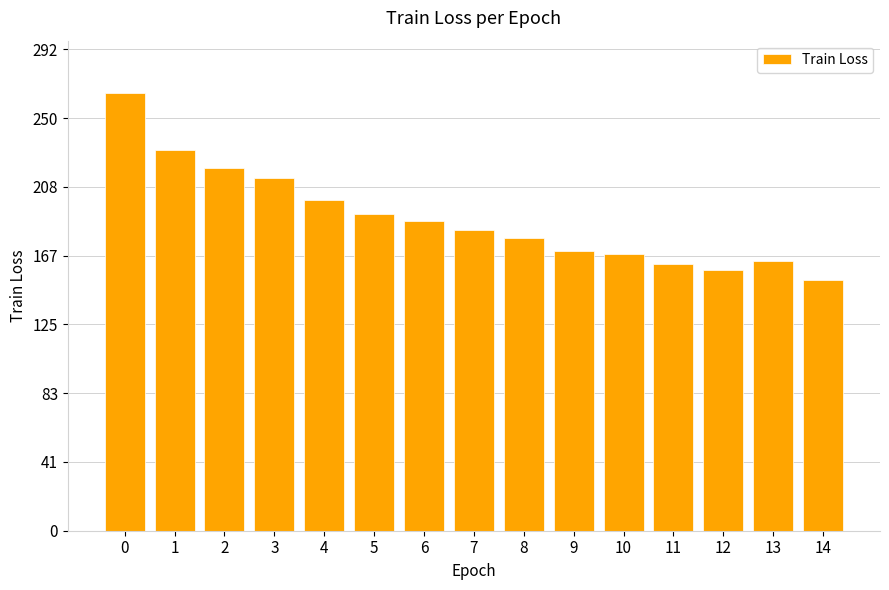

Does the chart contain stacked bars?

No